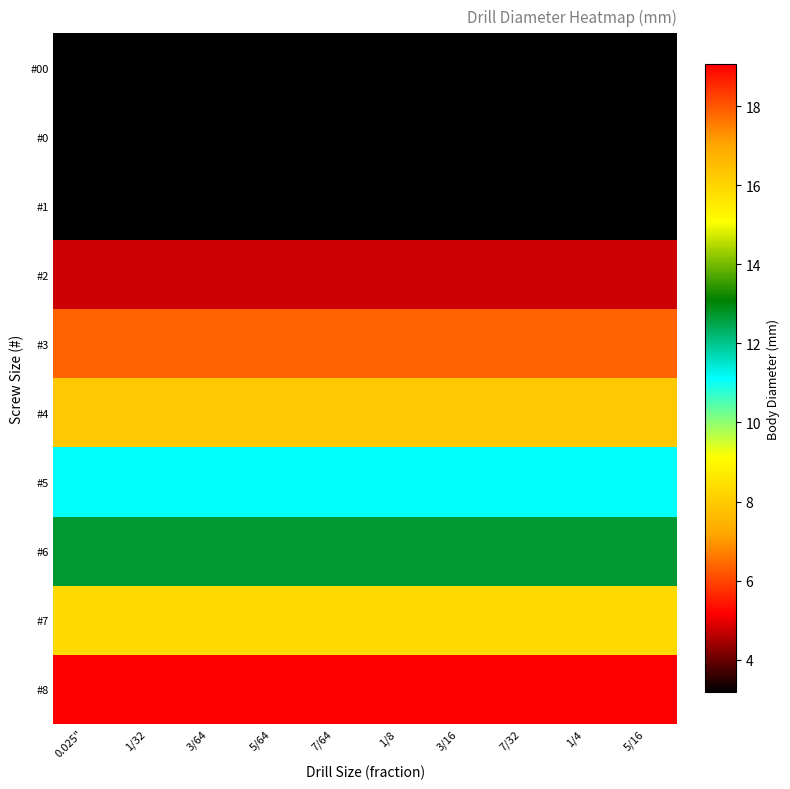

Reading left to right, transcribe all the data shown in this chart.

#00: 0.025"=3.2	1/32=3.2	3/64=3.2	5/64=3.2	7/64=3.2	1/8=3.2	3/16=3.2	7/32=3.2	1/4=3.2	5/16=3.2
#0: 0.025"=3.2	1/32=3.2	3/64=3.2	5/64=3.2	7/64=3.2	1/8=3.2	3/16=3.2	7/32=3.2	1/4=3.2	5/16=3.2
#1: 0.025"=3.2	1/32=3.2	3/64=3.2	5/64=3.2	7/64=3.2	1/8=3.2	3/16=3.2	7/32=3.2	1/4=3.2	5/16=3.2
#2: 0.025"=4.8	1/32=4.8	3/64=4.8	5/64=4.8	7/64=4.8	1/8=4.8	3/16=4.8	7/32=4.8	1/4=4.8	5/16=4.8
#3: 0.025"=6.3	1/32=6.3	3/64=6.3	5/64=6.3	7/64=6.3	1/8=6.3	3/16=6.3	7/32=6.3	1/4=6.3	5/16=6.3
#4: 0.025"=7.9	1/32=7.9	3/64=7.9	5/64=7.9	7/64=7.9	1/8=7.9	3/16=7.9	7/32=7.9	1/4=7.9	5/16=7.9
#5: 0.025"=11.1	1/32=11.1	3/64=11.1	5/64=11.1	7/64=11.1	1/8=11.1	3/16=11.1	7/32=11.1	1/4=11.1	5/16=11.1
#6: 0.025"=12.7	1/32=12.7	3/64=12.7	5/64=12.7	7/64=12.7	1/8=12.7	3/16=12.7	7/32=12.7	1/4=12.7	5/16=12.7
#7: 0.025"=15.9	1/32=15.9	3/64=15.9	5/64=15.9	7/64=15.9	1/8=15.9	3/16=15.9	7/32=15.9	1/4=15.9	5/16=15.9
#8: 0.025"=19.1	1/32=19.1	3/64=19.1	5/64=19.1	7/64=19.1	1/8=19.1	3/16=19.1	7/32=19.1	1/4=19.1	5/16=19.1